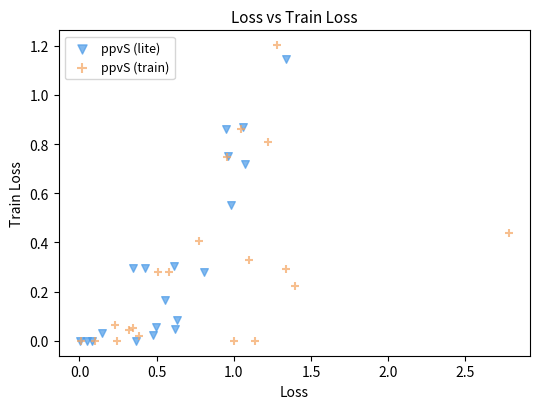

Which series reaches the maximum Y coordinate?

ppvS (train)